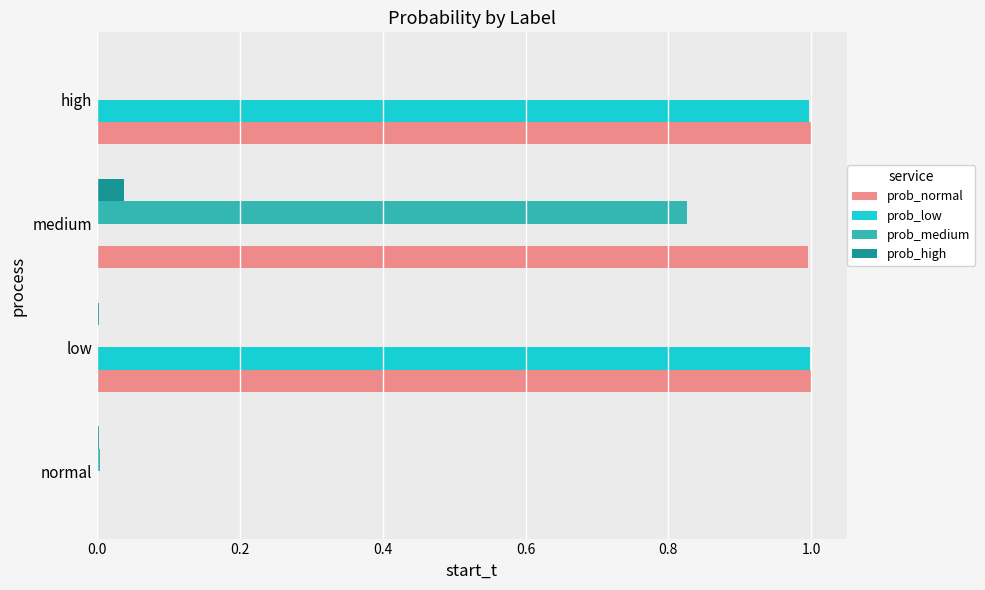

What is the average value of the prob_low series?

0.5